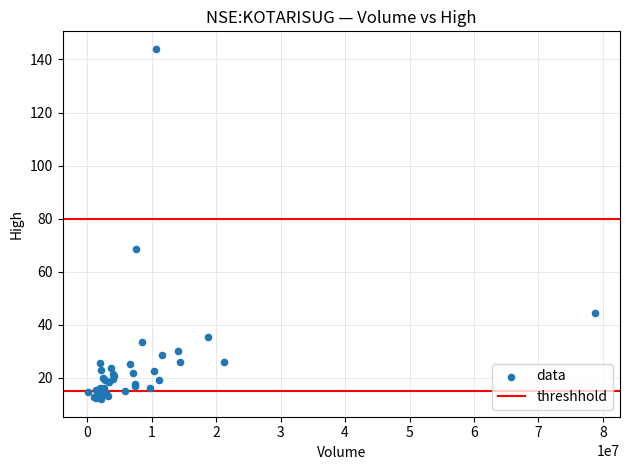

What Y value in the scatter plot is closest to 77?

68.6